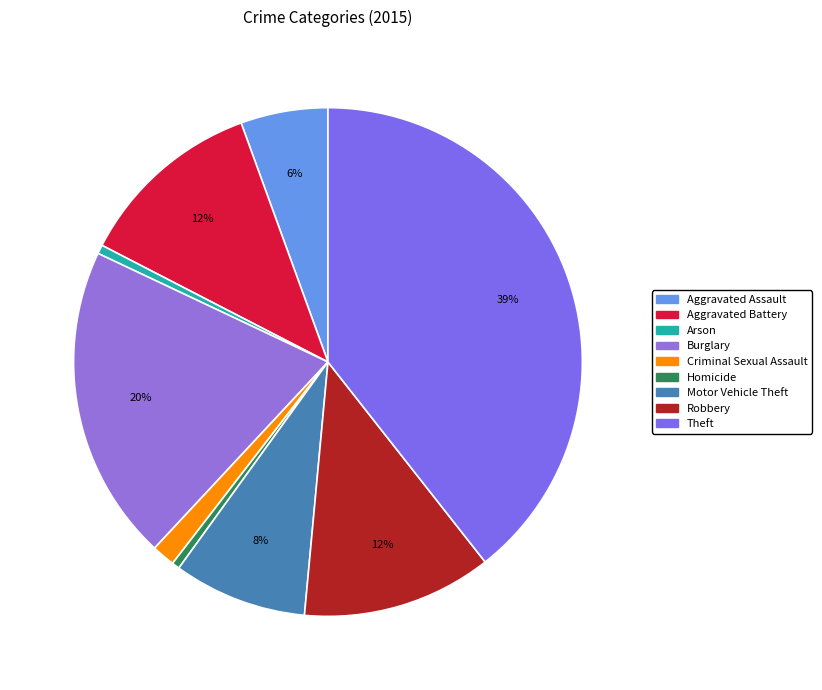

Which category has the smallest portion of the pie?

Homicide